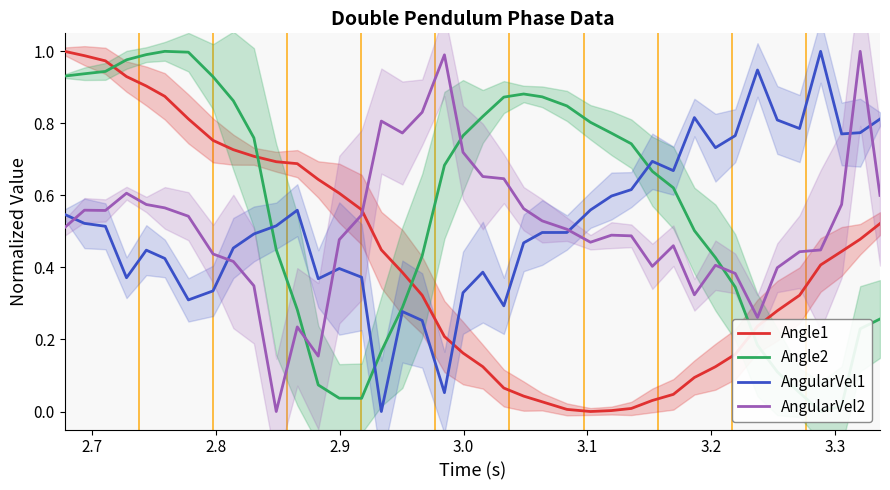

How many positive values does the Angle2 series have?

39